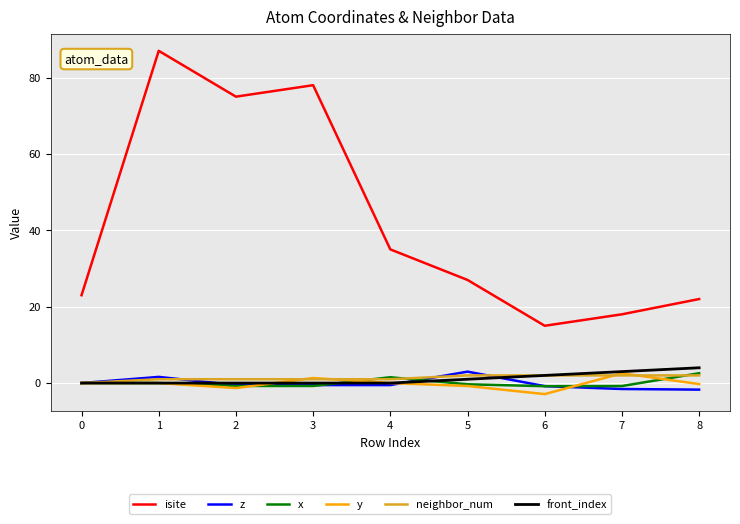

What is the total value across all series at 7?

23.2